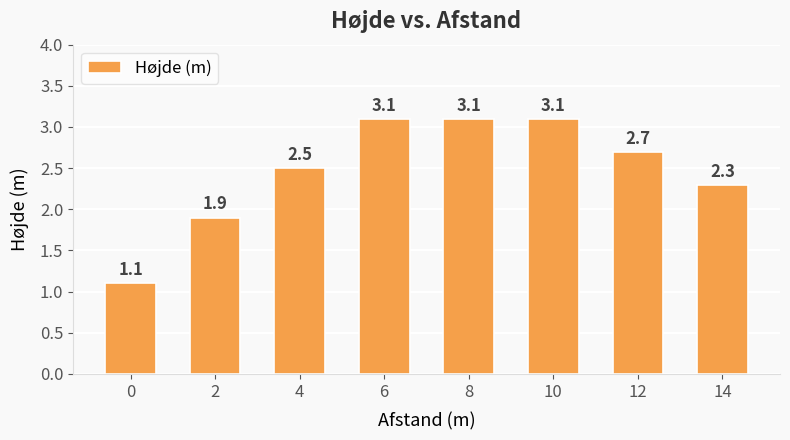

The chart shows a value of 1.7 at 4. True or false?

False